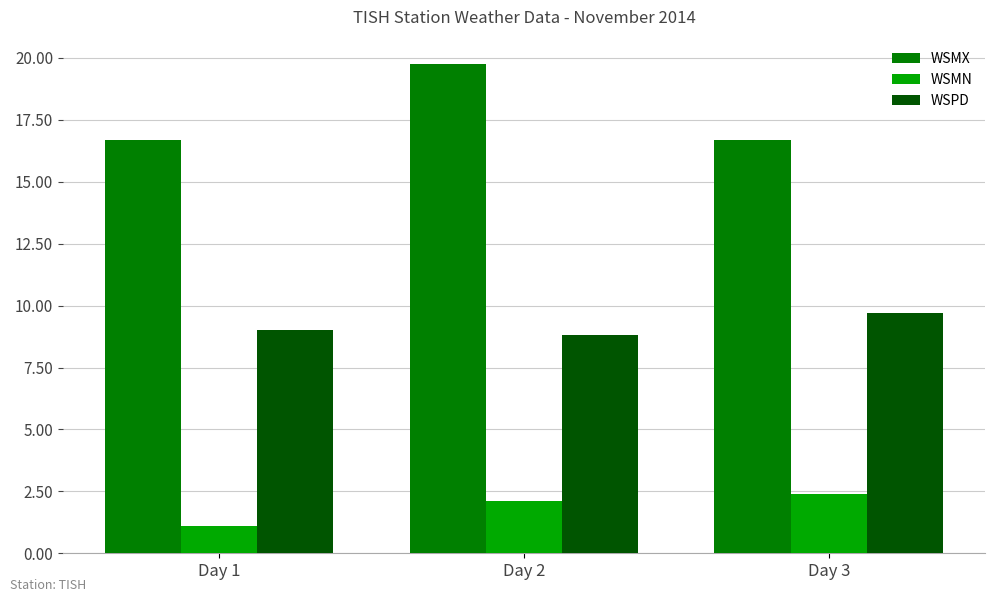

Reading left to right, what are all the values shown in this chart?

WSMX: Day 1=16.7	Day 2=19.8	Day 3=16.7
WSMN: Day 1=1.1	Day 2=2.1	Day 3=2.4
WSPD: Day 1=9.0	Day 2=8.8	Day 3=9.7